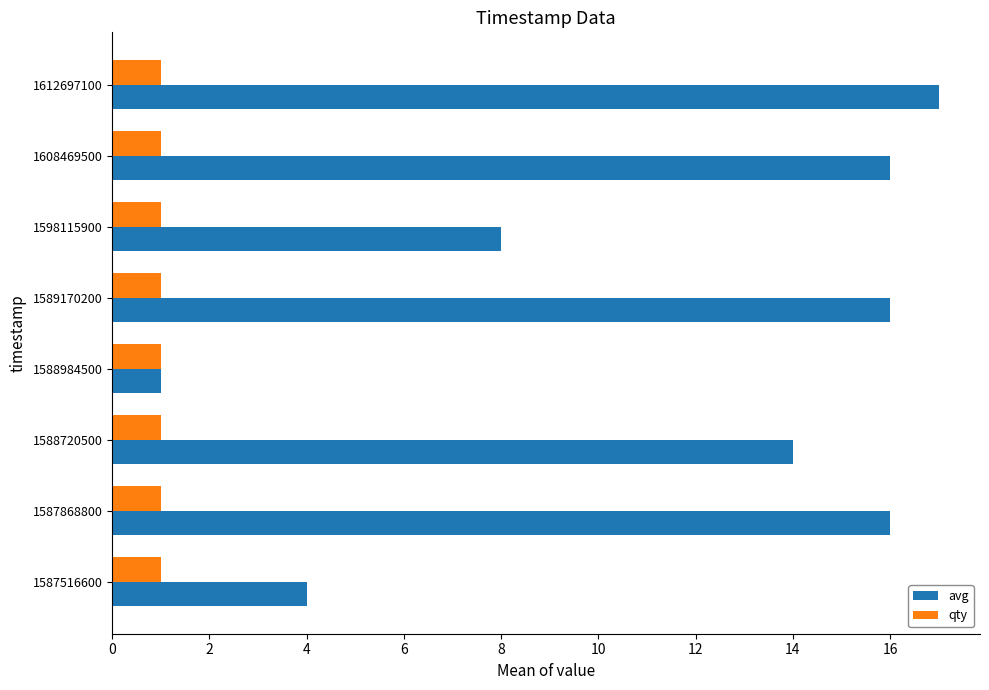

Which series has the largest total across all categories?

avg